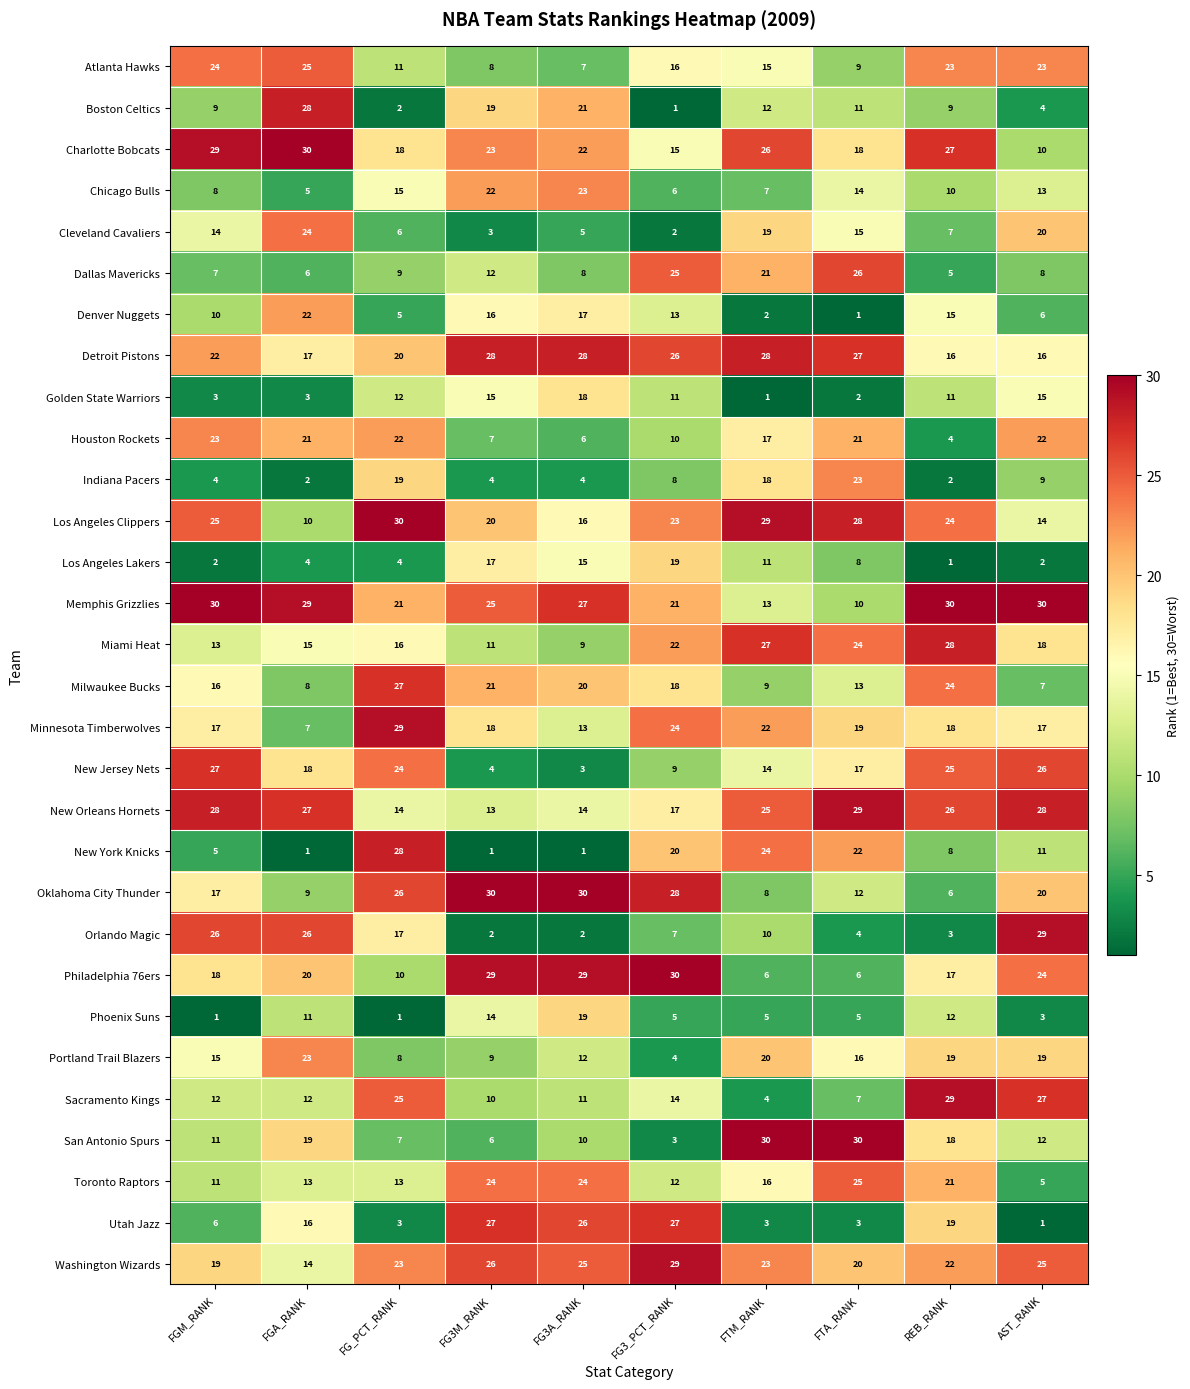

Is the value of Portland Trail Blazers at FG3M_RANK greater than the value of Oklahoma City Thunder at FTM_RANK?

Yes